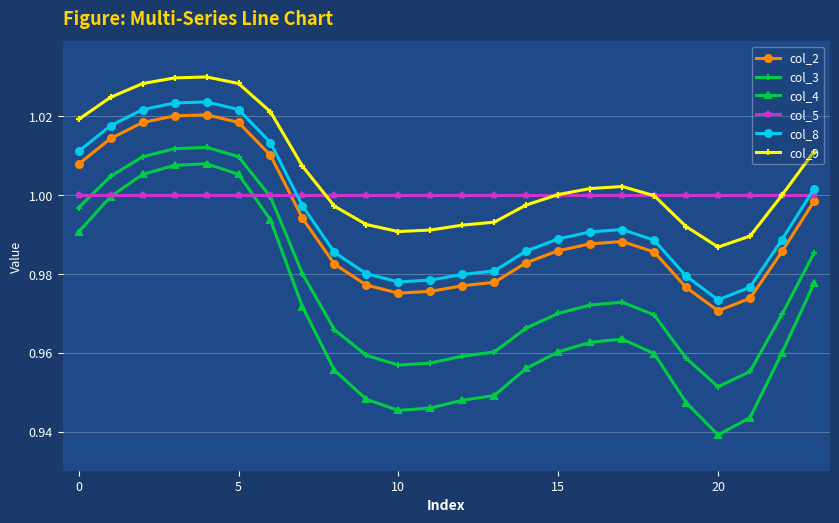

Does the chart display data point markers on the line(s)?

Yes